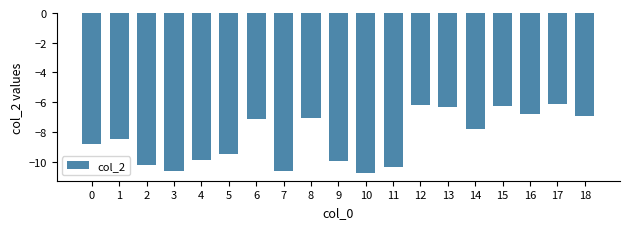

Where does the data first go above -8?

6